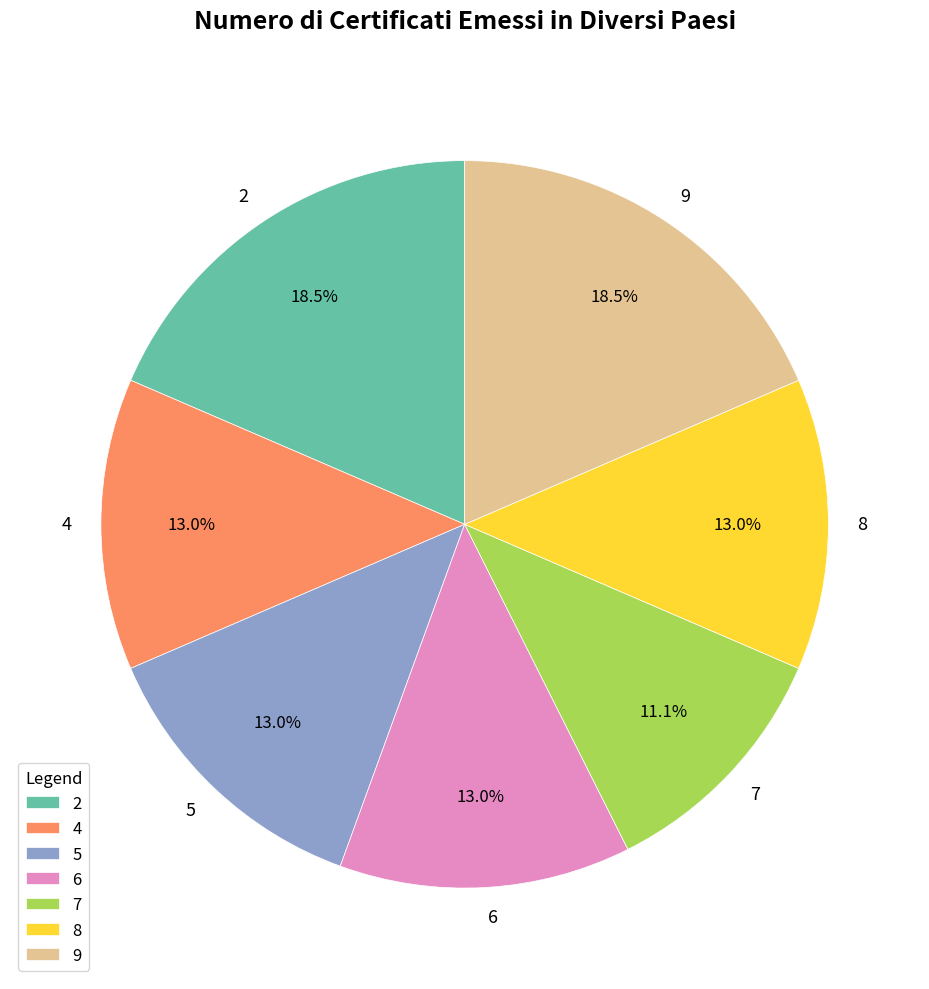

Is there a majority slice in this chart?

No